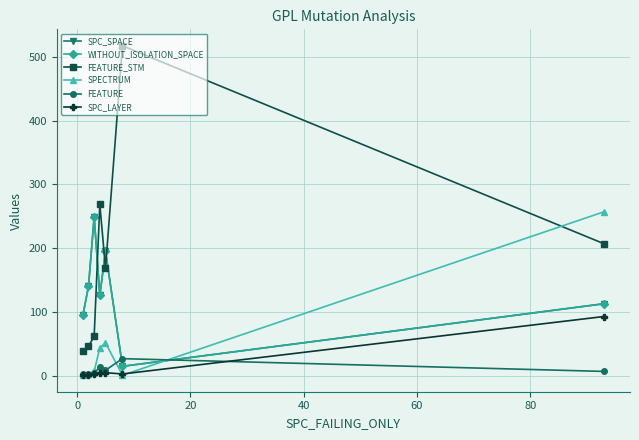

Does the chart have visible grid lines?

Yes